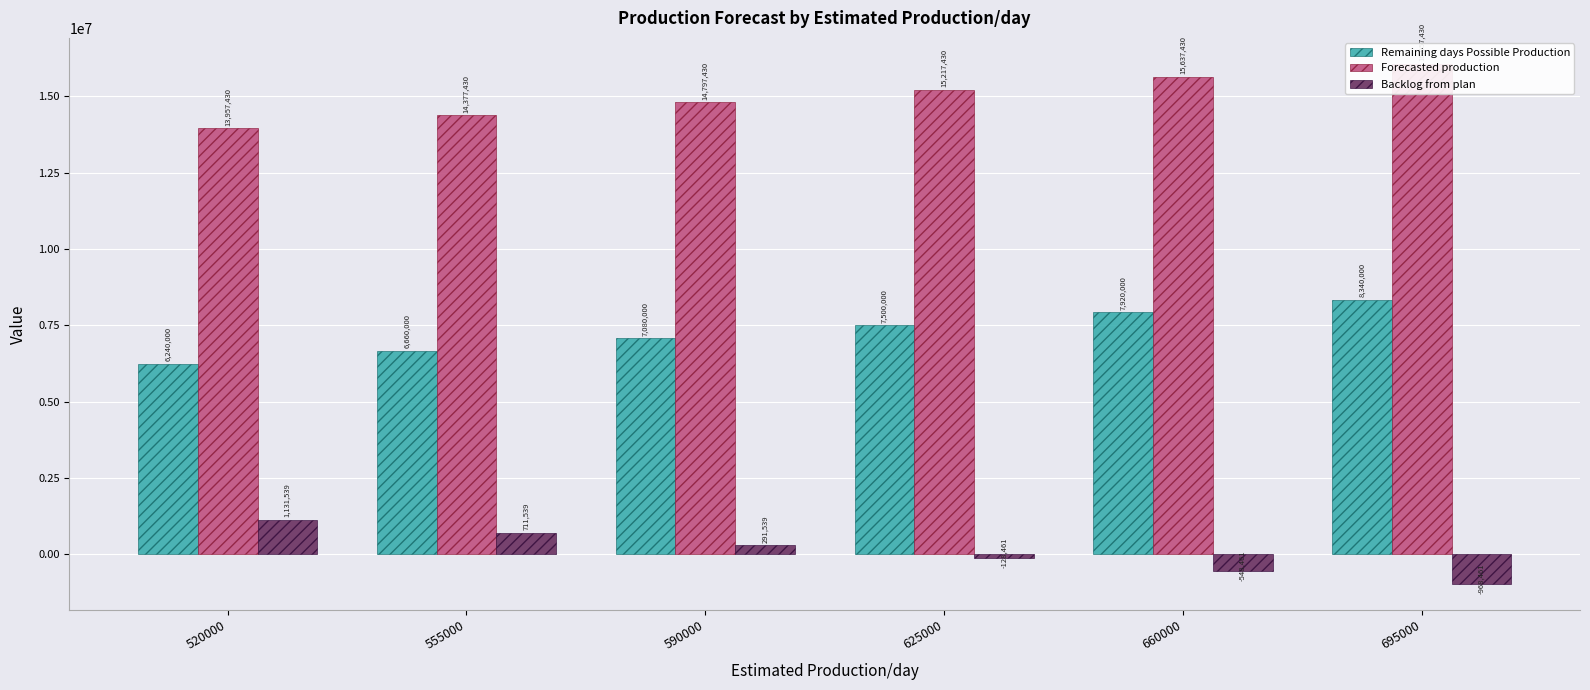

Reading left to right, transcribe all the data shown in this chart.

Remaining days Possible Production: 520000=6240000	555000=6660000	590000=7080000	625000=7500000	660000=7920000	695000=8340000
Forecasted production: 520000=13957430	555000=14377430	590000=14797430	625000=15217430	660000=15637430	695000=16057430
Backlog from plan: 520000=1131539	555000=711539	590000=291539	625000=-128461	660000=-548461	695000=-968461